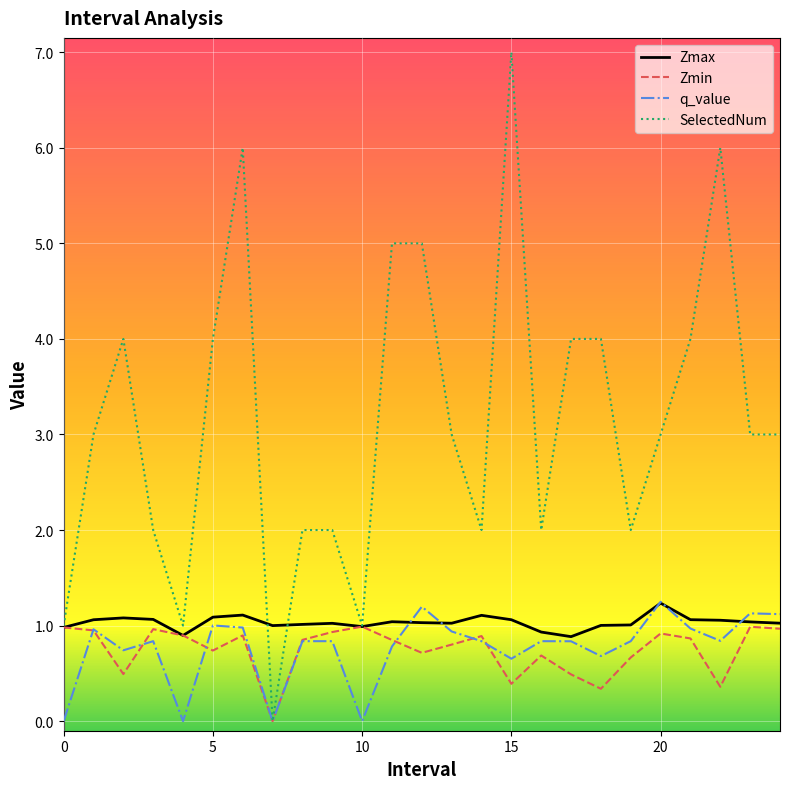

Which series has the largest total across all categories?

SelectedNum